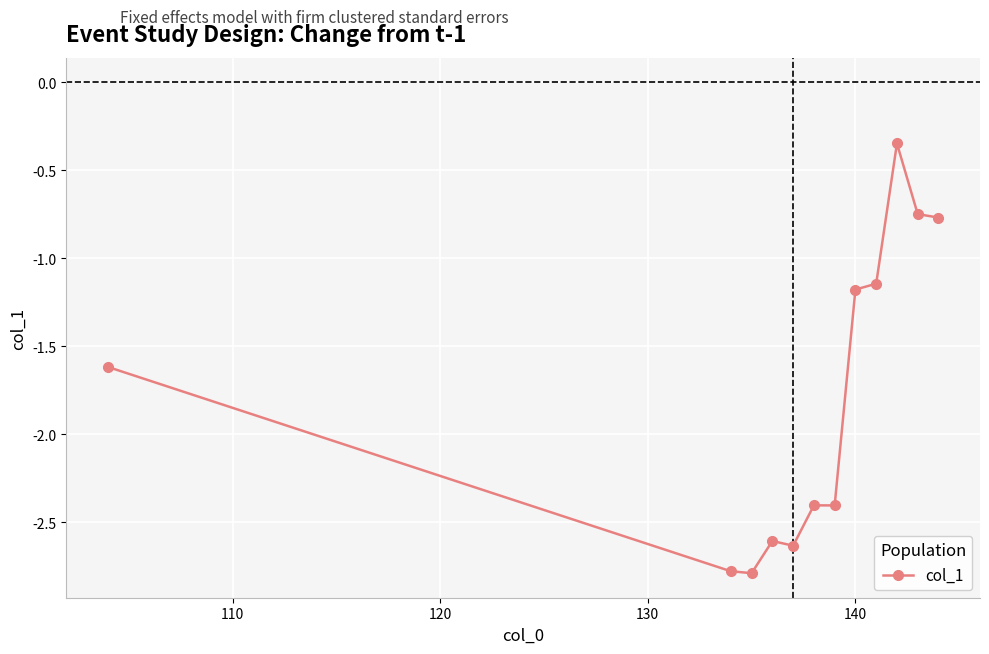

What is the minimum value shown in the chart?

-2.8